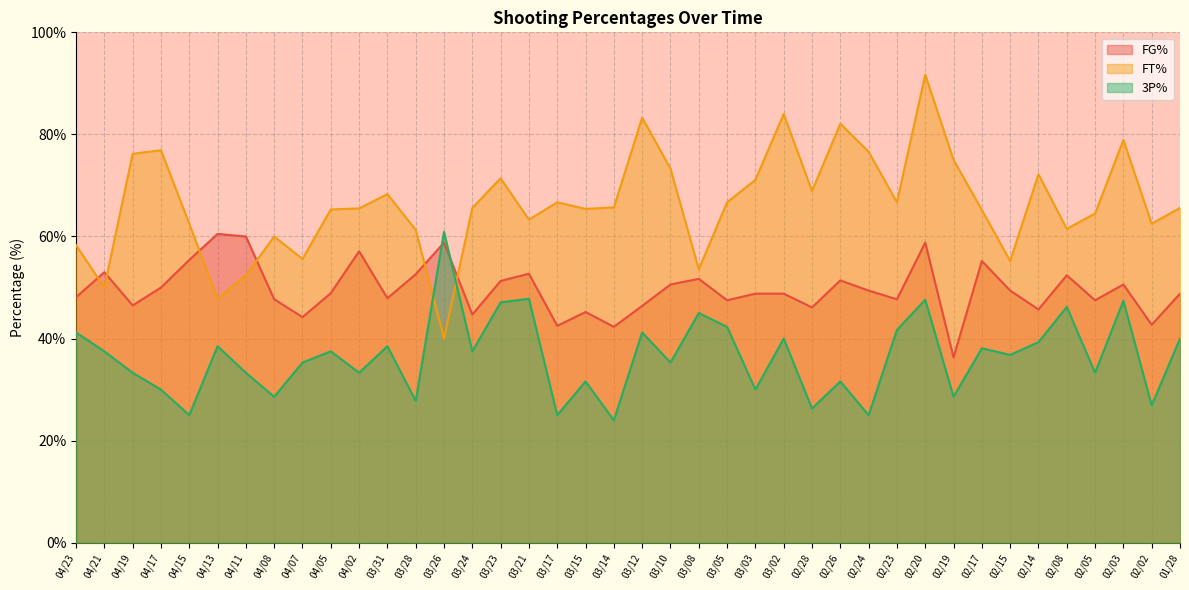

What is the spread (max minus min) of values at 02/23?

25.0